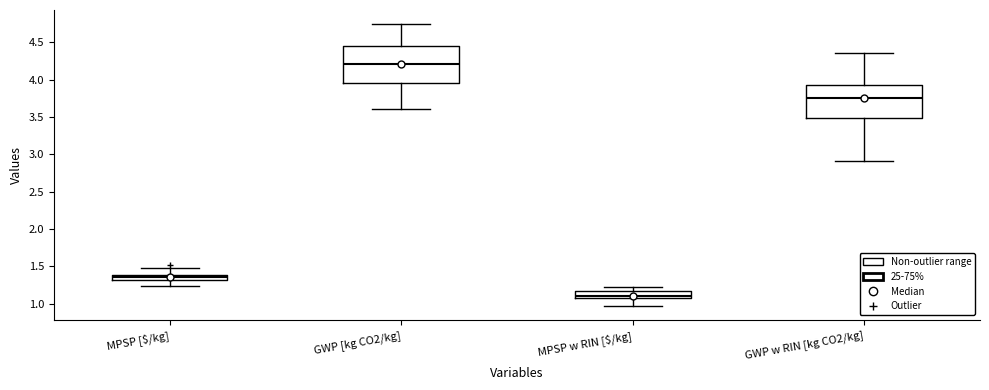

Where does the median line of the box for GWP [kg CO2/kg] sit on the y-axis? The values are not printed on the chart, so give them approximately, as read against the axis.

4.20